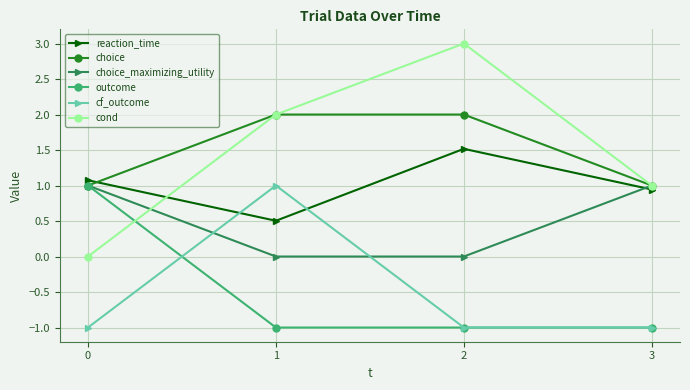

What is the minimum value for reaction_time?

0.5